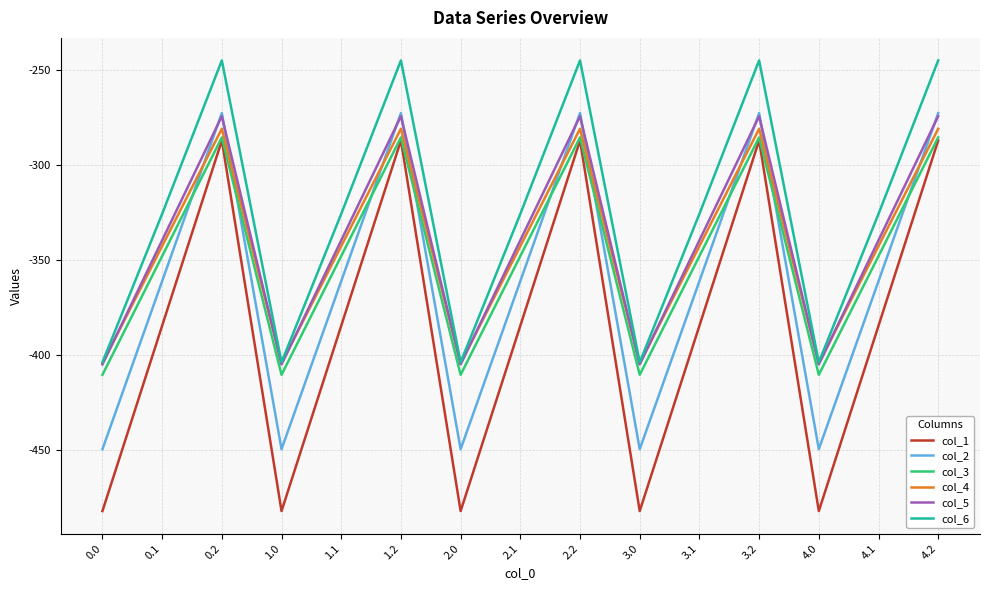

Reading left to right, list all the values displayed in this chart.

col_1: 0.0=-482.0	0.1=-384.6	0.2=-287.1	1.0=-482.0	1.1=-384.6	1.2=-287.1	2.0=-482.0	2.1=-384.6	2.2=-287.1	3.0=-482.0	3.1=-384.6	3.2=-287.1	4.0=-482.0	4.1=-384.6	4.2=-287.1
col_2: 0.0=-449.5	0.1=-361.1	0.2=-272.7	1.0=-449.5	1.1=-361.1	1.2=-272.7	2.0=-449.5	2.1=-361.1	2.2=-272.7	3.0=-449.5	3.1=-361.1	3.2=-272.7	4.0=-449.5	4.1=-361.1	4.2=-272.7
col_3: 0.0=-410.3	0.1=-347.9	0.2=-285.5	1.0=-410.3	1.1=-347.9	1.2=-285.5	2.0=-410.3	2.1=-347.9	2.2=-285.5	3.0=-410.3	3.1=-347.9	3.2=-285.5	4.0=-410.3	4.1=-347.9	4.2=-285.5
col_4: 0.0=-404.4	0.1=-342.7	0.2=-281.0	1.0=-404.4	1.1=-342.7	1.2=-281.0	2.0=-404.4	2.1=-342.7	2.2=-281.0	3.0=-404.4	3.1=-342.7	3.2=-281.0	4.0=-404.4	4.1=-342.7	4.2=-281.0
col_5: 0.0=-404.9	0.1=-339.6	0.2=-274.4	1.0=-404.9	1.1=-339.6	1.2=-274.4	2.0=-404.9	2.1=-339.6	2.2=-274.4	3.0=-404.9	3.1=-339.6	3.2=-274.4	4.0=-404.9	4.1=-339.6	4.2=-274.4
col_6: 0.0=-403.8	0.1=-325.7	0.2=-245.0	1.0=-403.8	1.1=-325.7	1.2=-245.0	2.0=-403.8	2.1=-325.7	2.2=-245.0	3.0=-403.8	3.1=-325.7	3.2=-245.0	4.0=-403.8	4.1=-325.7	4.2=-245.0